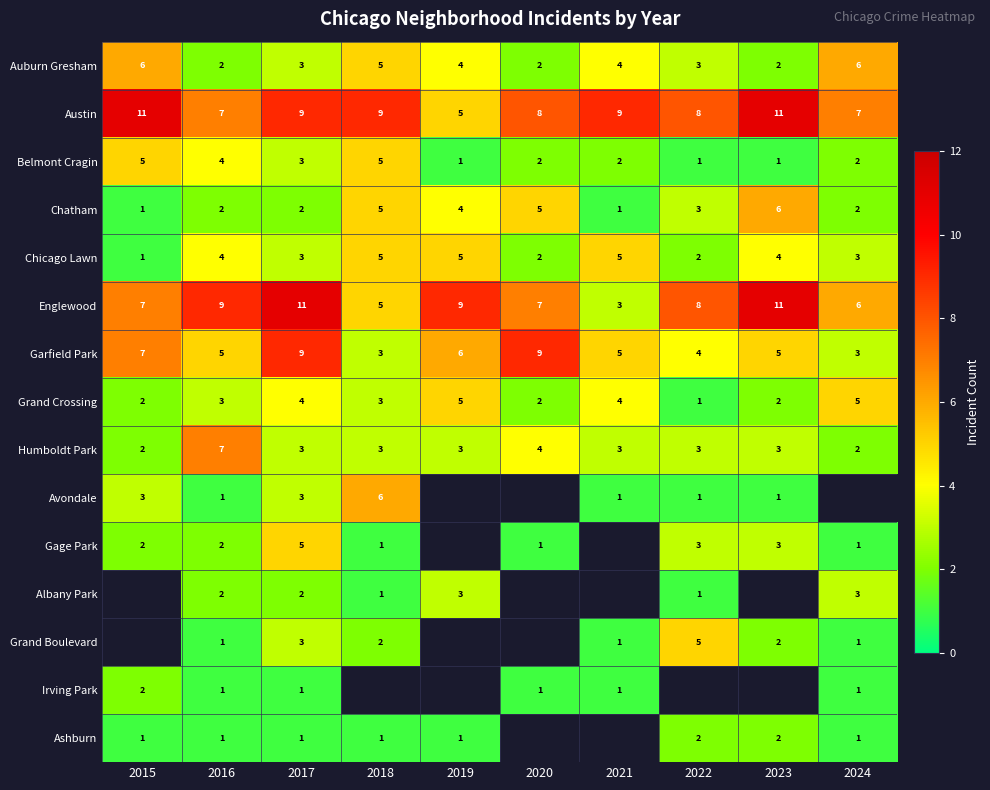

Which has a higher value, 2015 or 2024?

2015